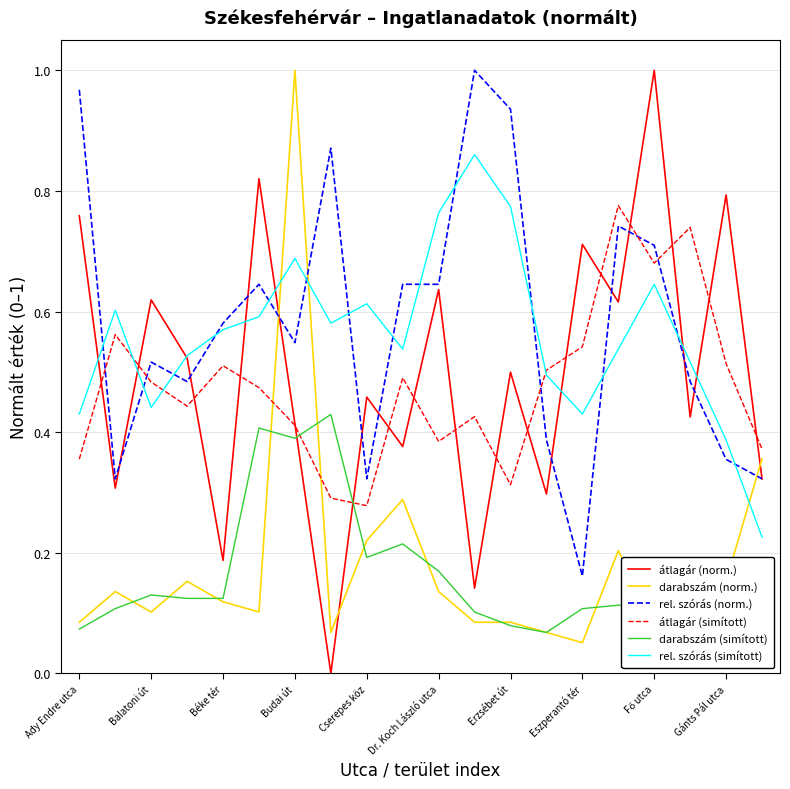

After their last crossing, which series has the higher values: rel. szórás (norm.) or átlagár (simított)?

átlagár (simított)